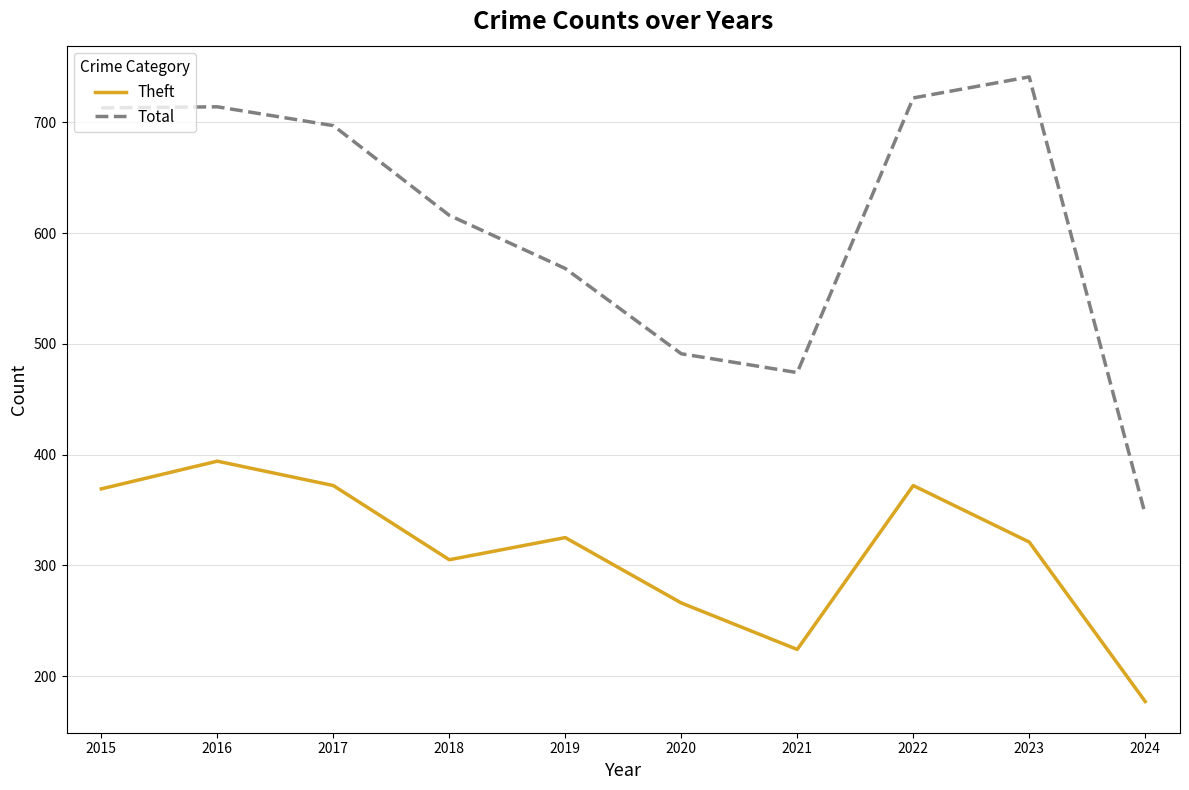

How many lines are shown in the chart?

2